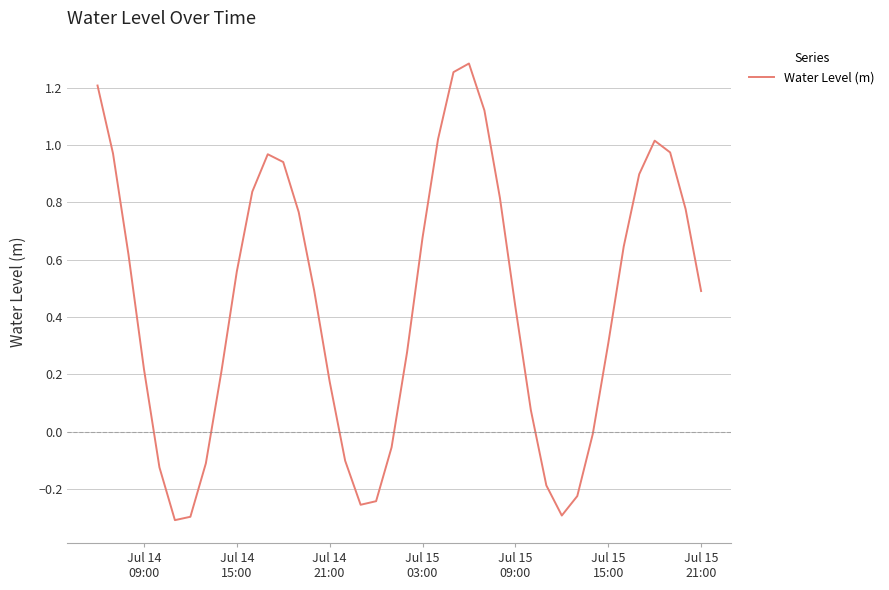

What is the difference between the maximum and minimum values?

1.6